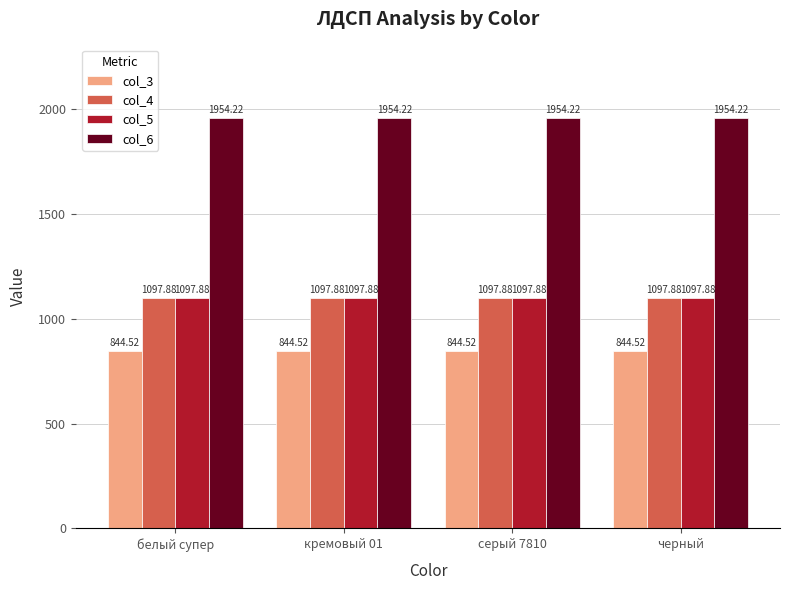

True or false: col_6 has a value of 2814.1 at серый 7810.

False